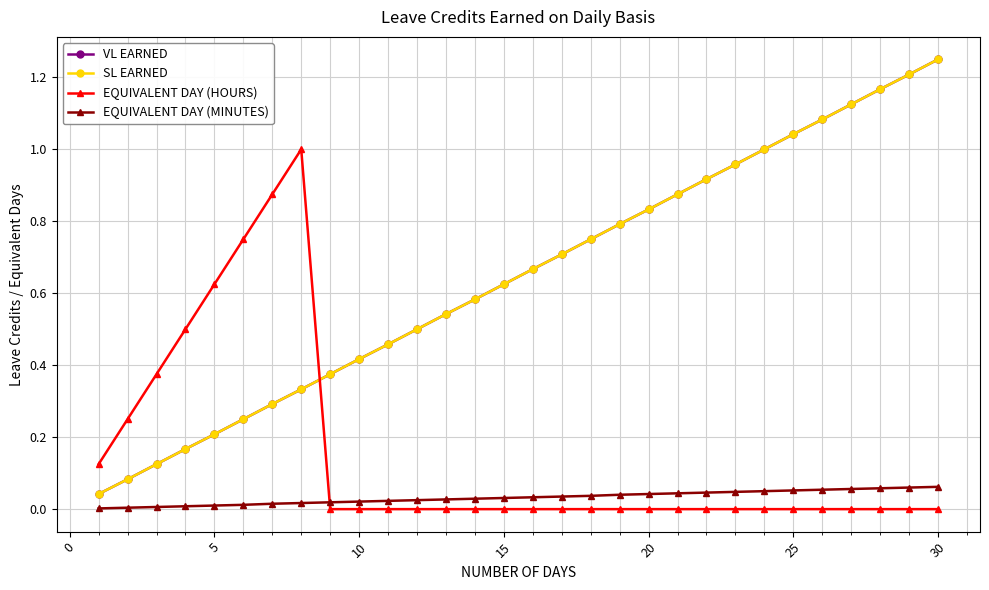

Is this an area chart (filled region under the line)?

No